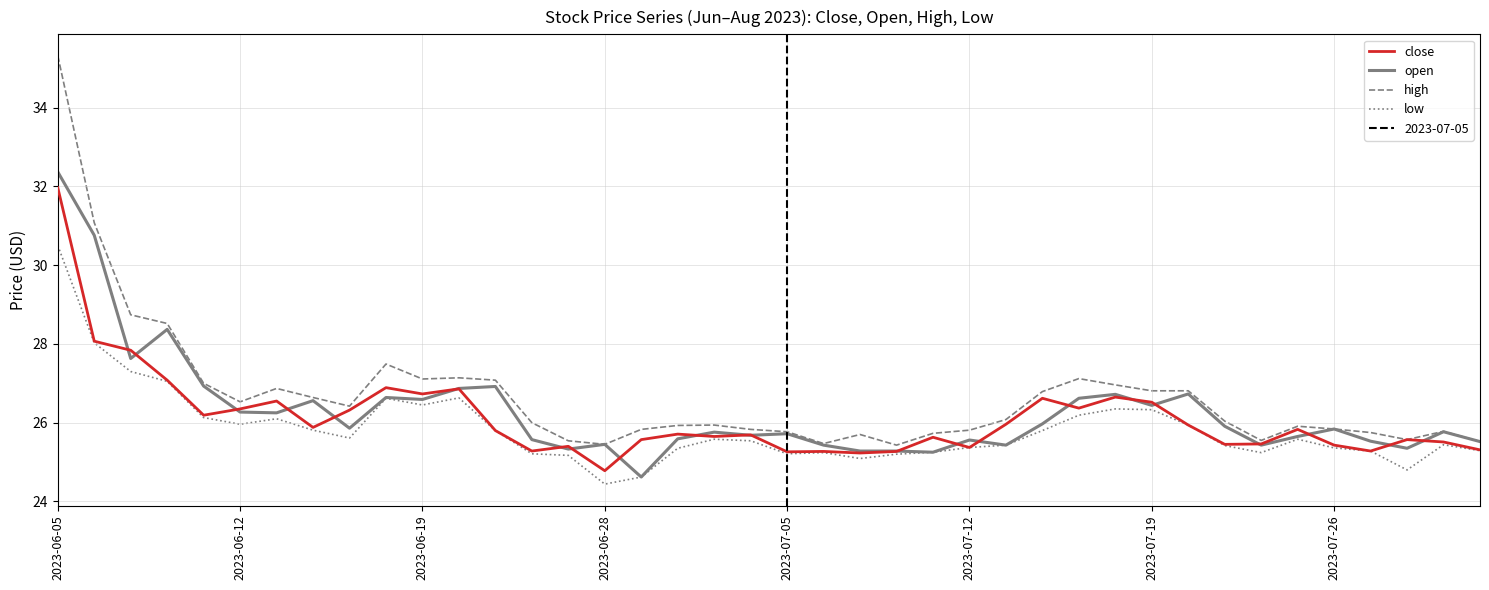

At which label does low reach its minimum?

2023-06-28